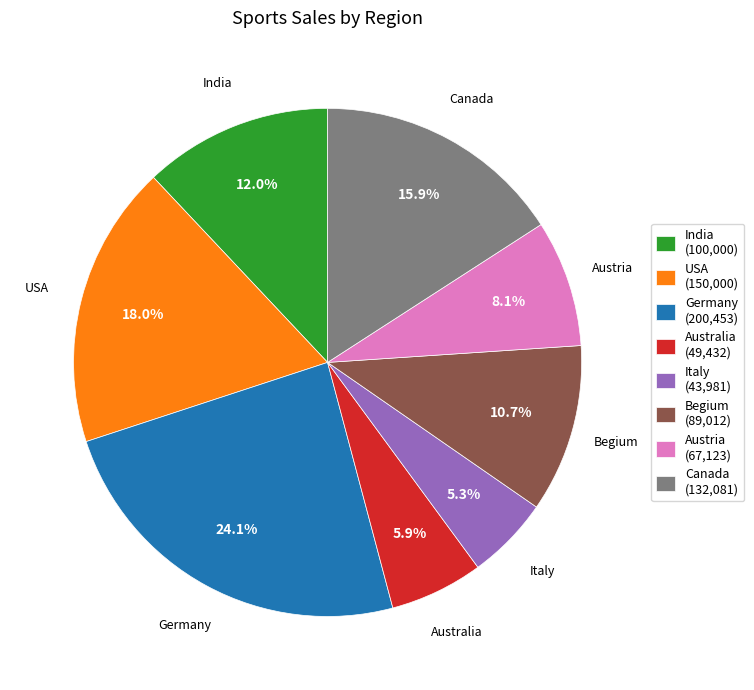

Is Begium the majority of the pie?

No